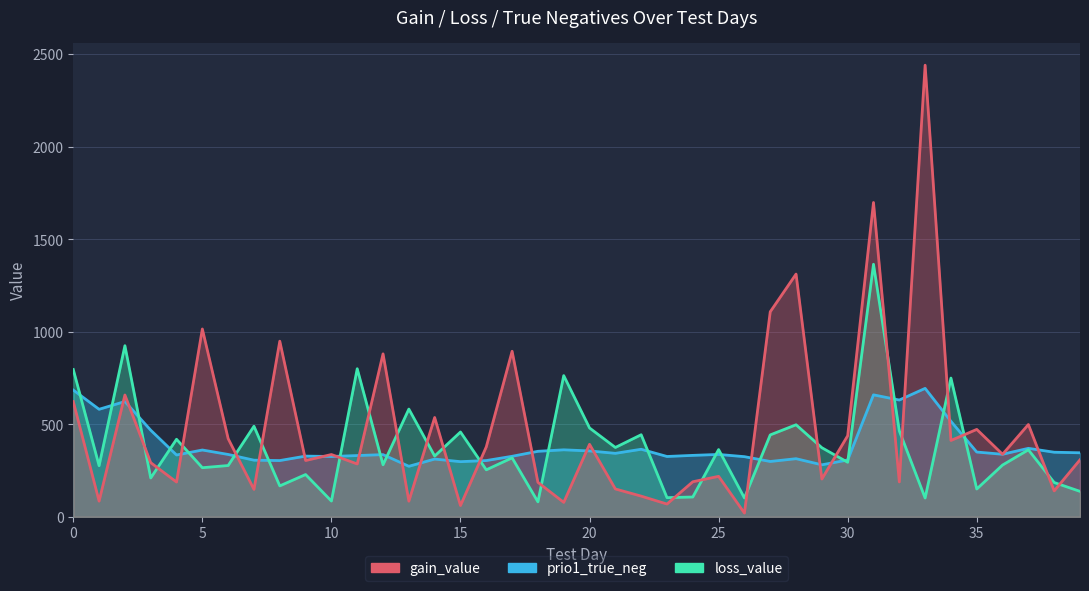

True or false: prio1_true_neg and gain_value cross at least once.

True